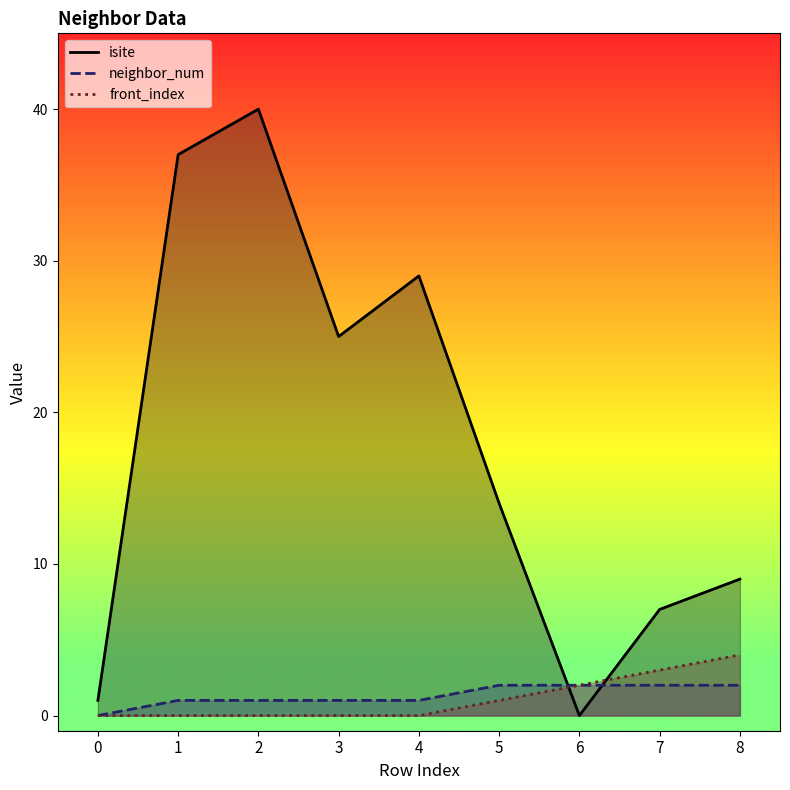

How many neighbor_num values are between 1 and 2?

8